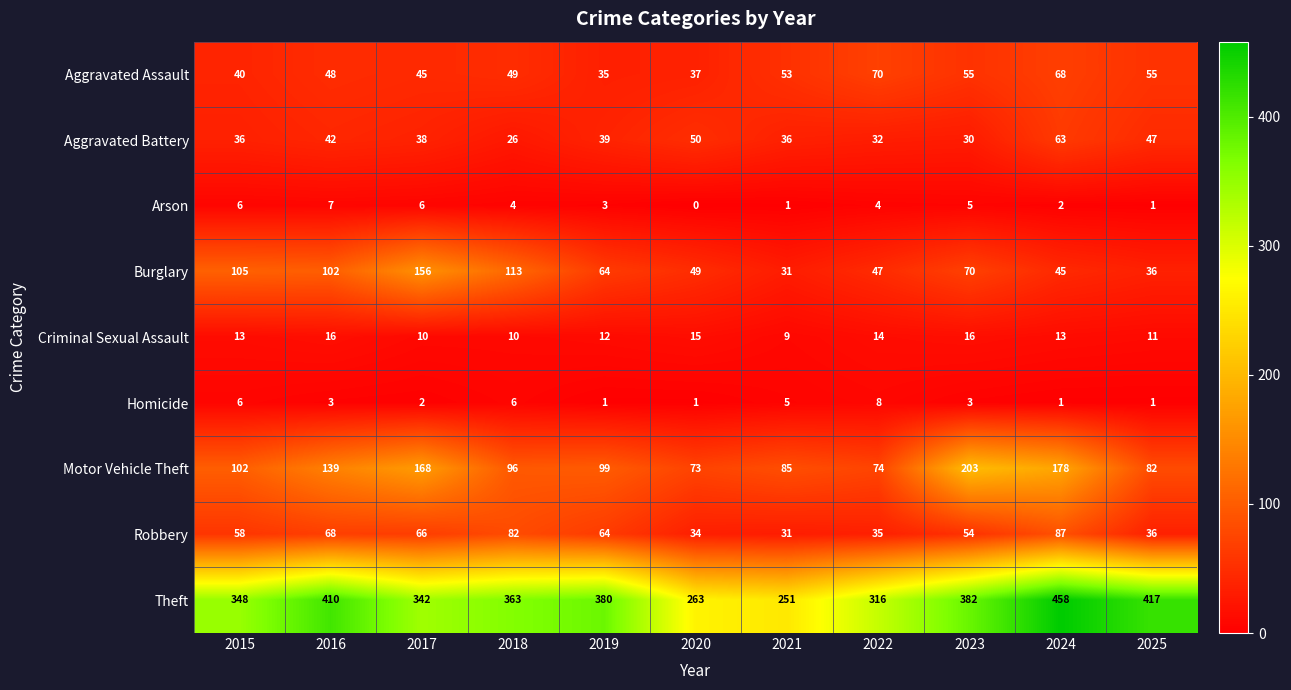

Which category has the highest value across all series?

2024